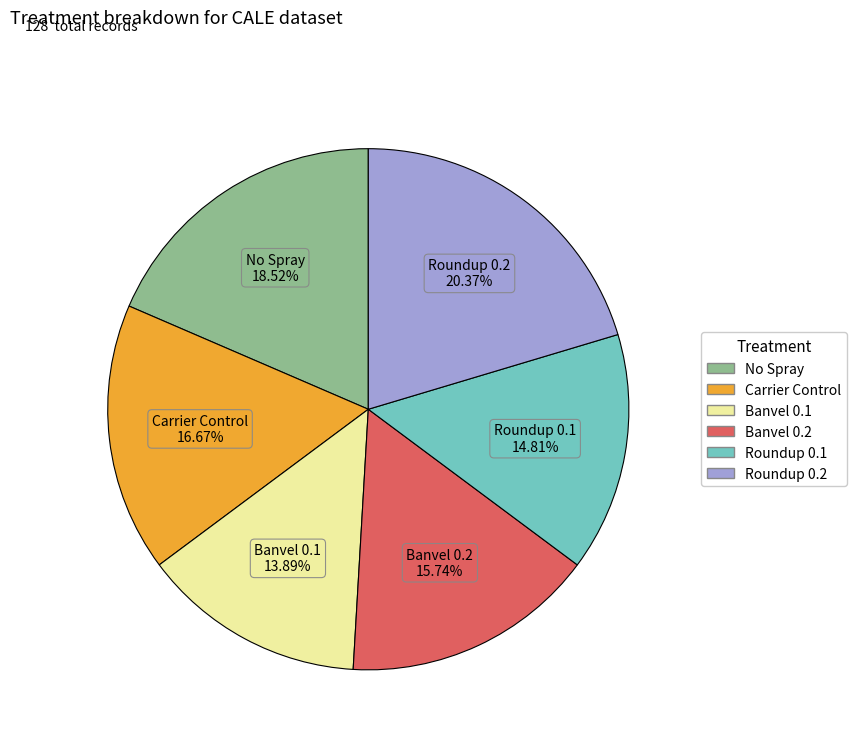

Do Banvel 0.1 and No Spray together represent more than half of the pie?

No